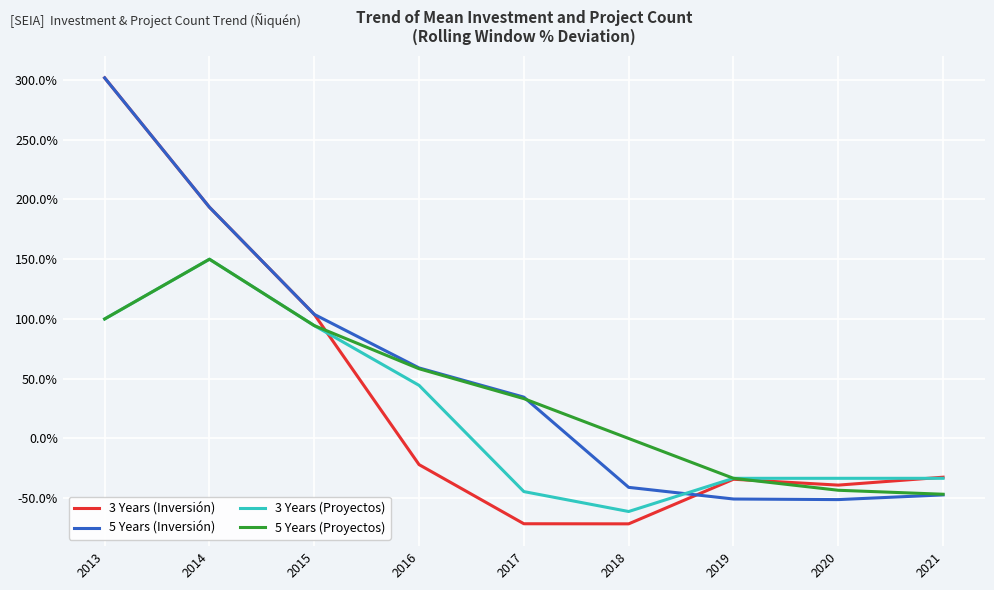

Between which two adjacent categories do 5 Years (Proyectos) and 3 Years (Inversión) first intersect?

2015 and 2016